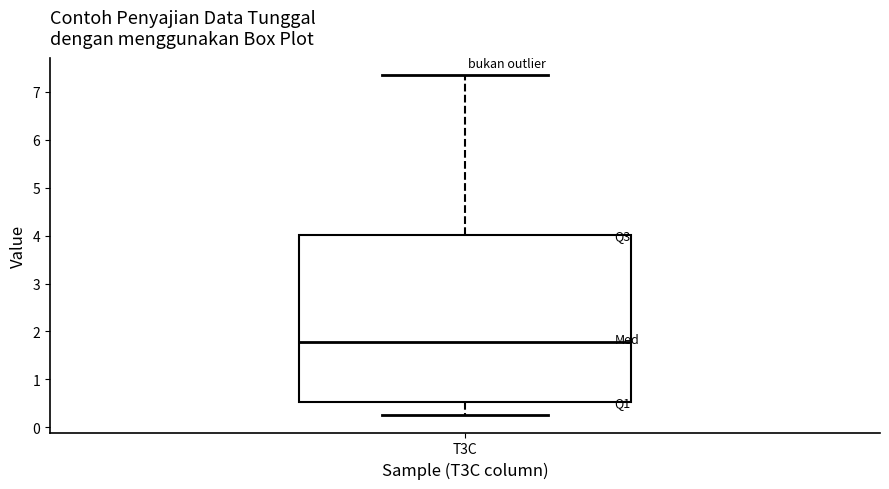

Transcribe this box plot: give where the median line is, the range the box spans, and where the two whiskers end, as read against the y-axis. The values are not printed on the chart, so give them approximately, as read against the axis.

median 1.8, box 0.5 to 4.0, whiskers 0.2 to 7.4